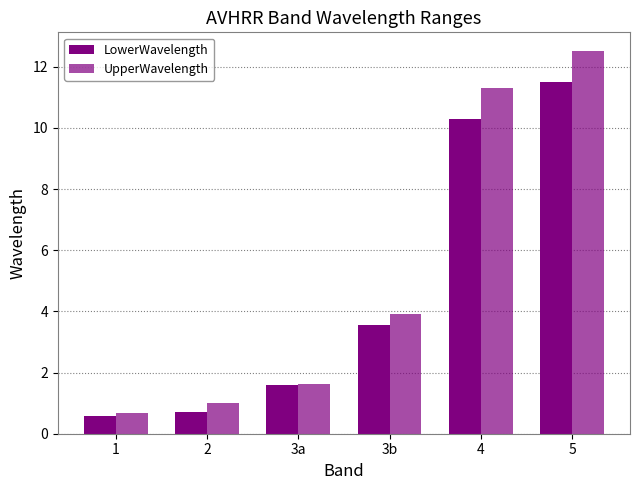

How many data points does each series have?

6